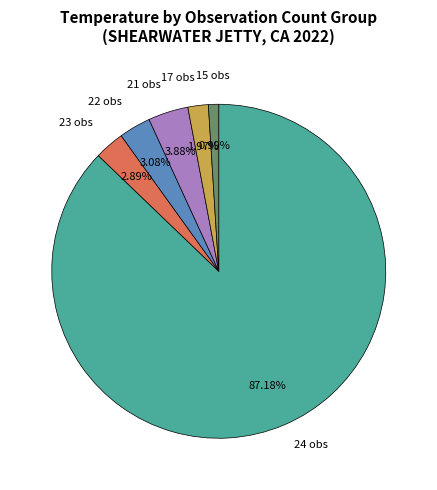

Is there a majority slice in this chart?

Yes